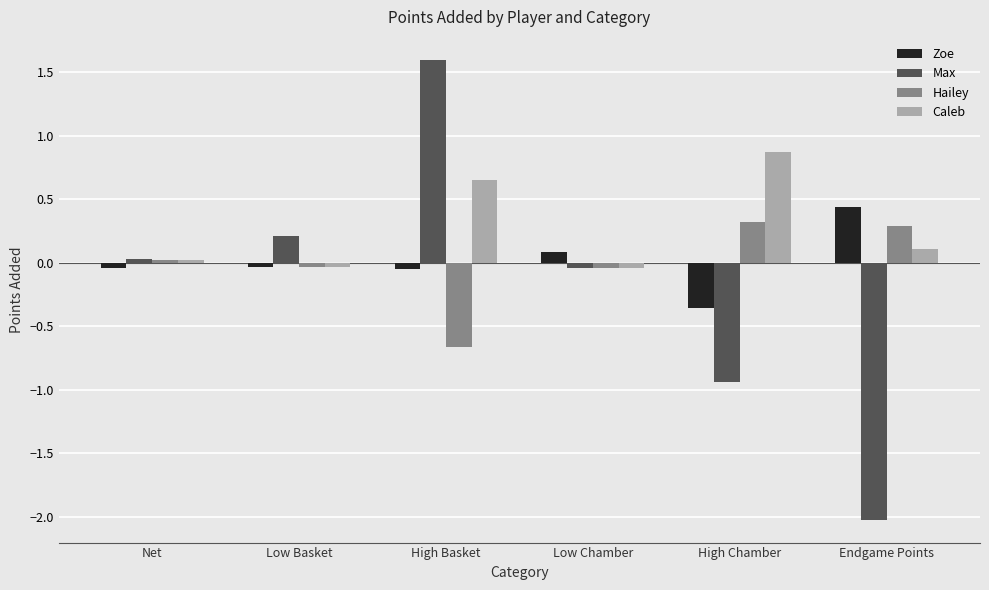

Rank the series at High Basket from highest to lowest value.

Max, Caleb, Zoe, Hailey